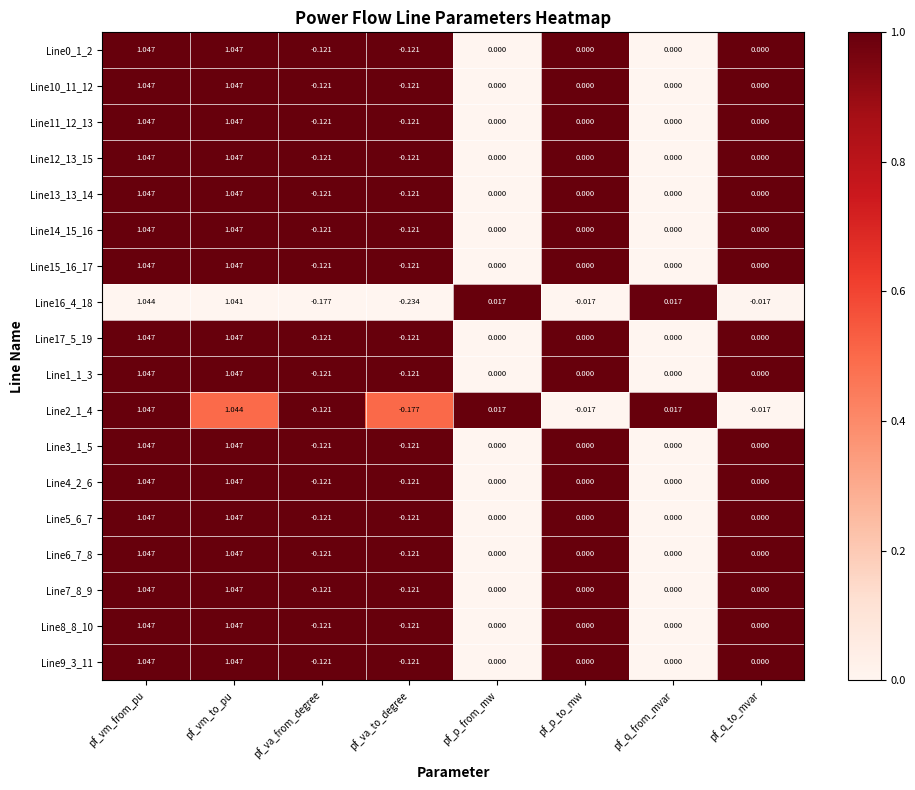

At which label does Line10_11_12 first exceed 0?

pf_vm_from_pu